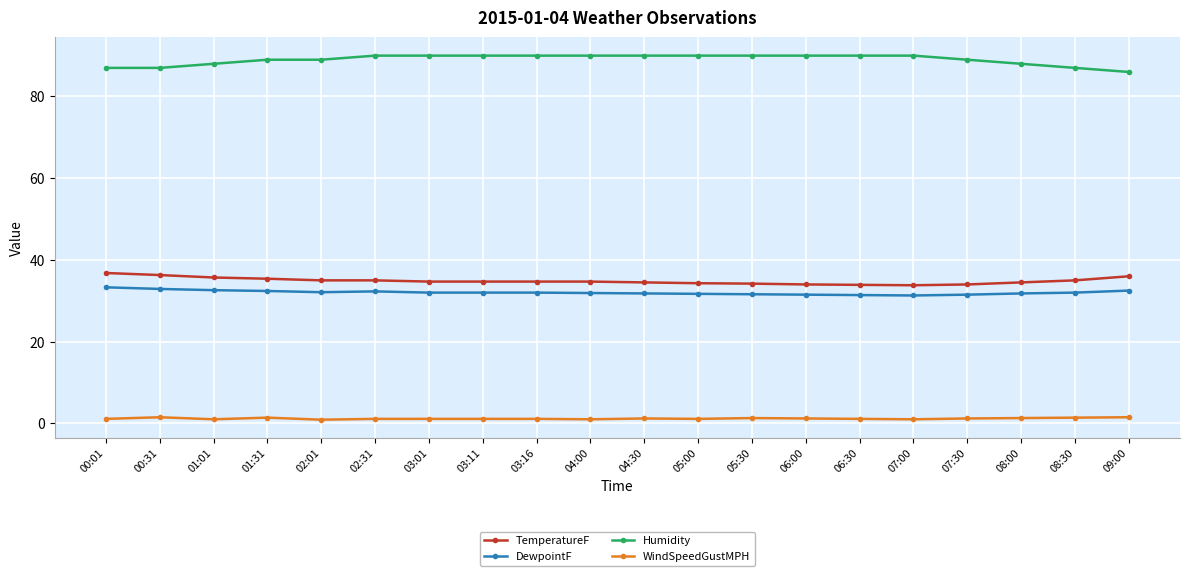

True or false: Humidity and WindSpeedGustMPH intersect in this chart.

False